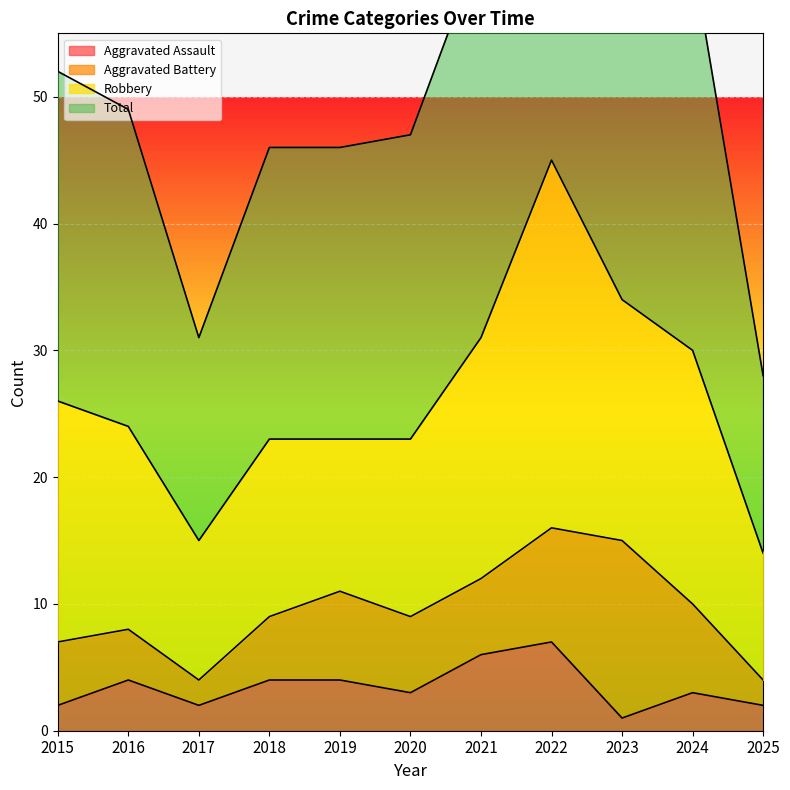

Where is the first local minimum for Total?

2017